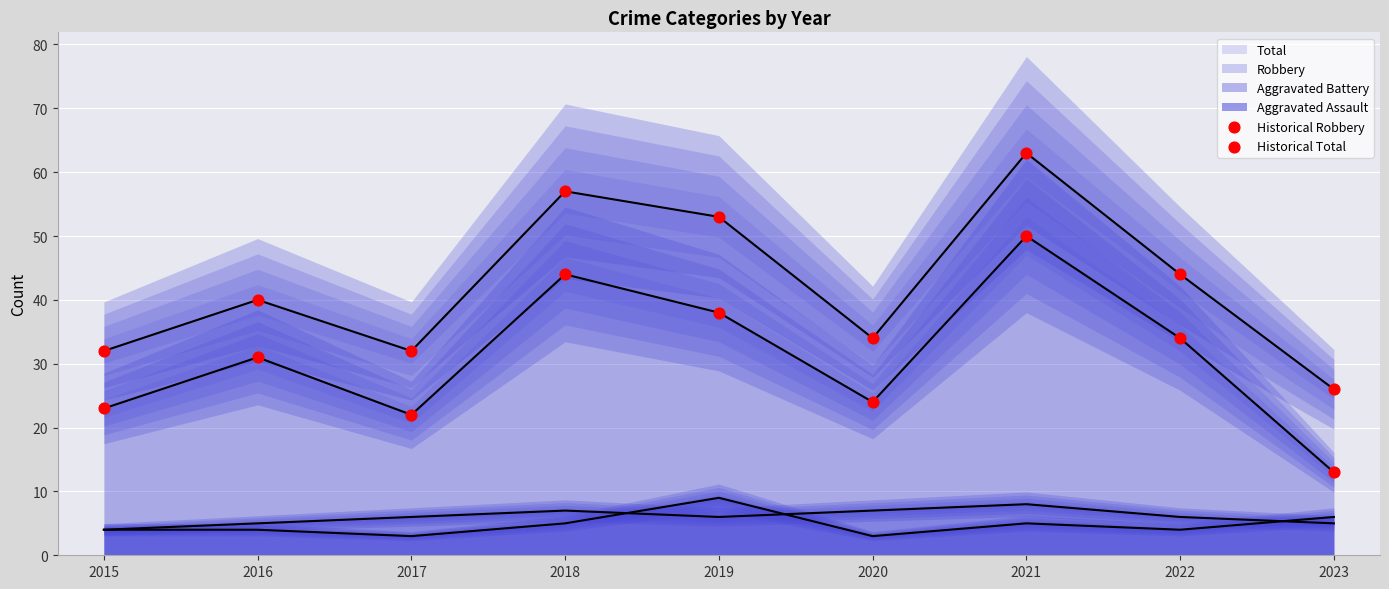

At which category is the sum across all series the highest?

2021